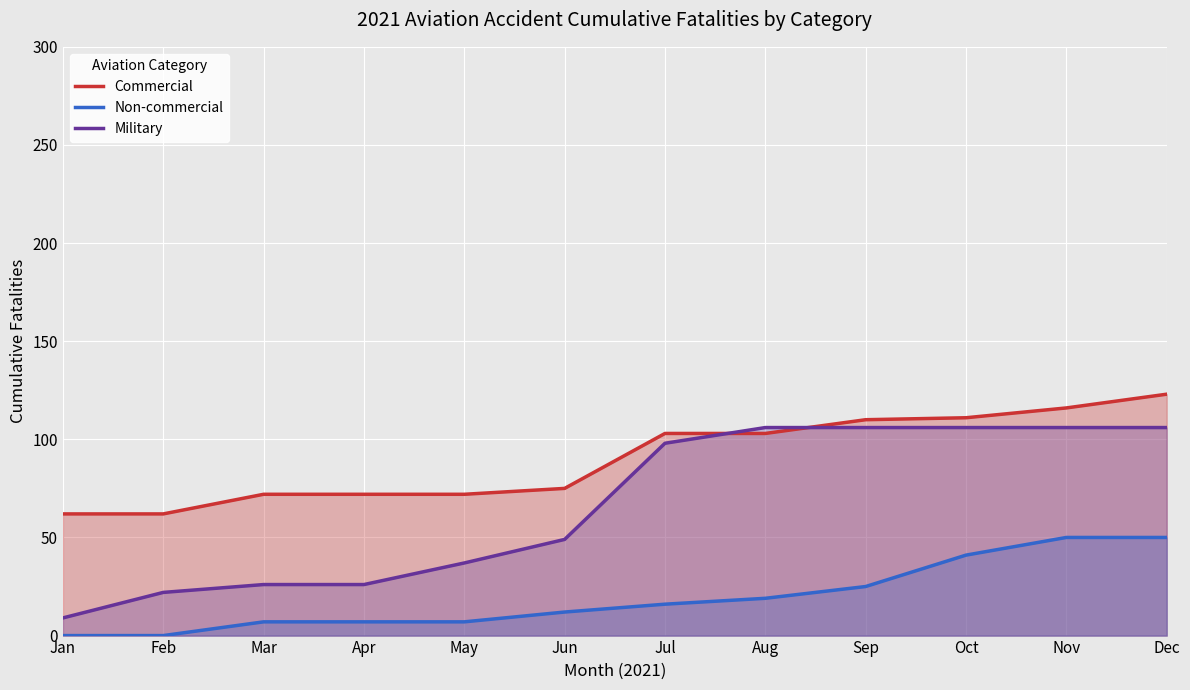

Is the value of Commercial at Aug greater than the value of Non-commercial at Jul?

Yes